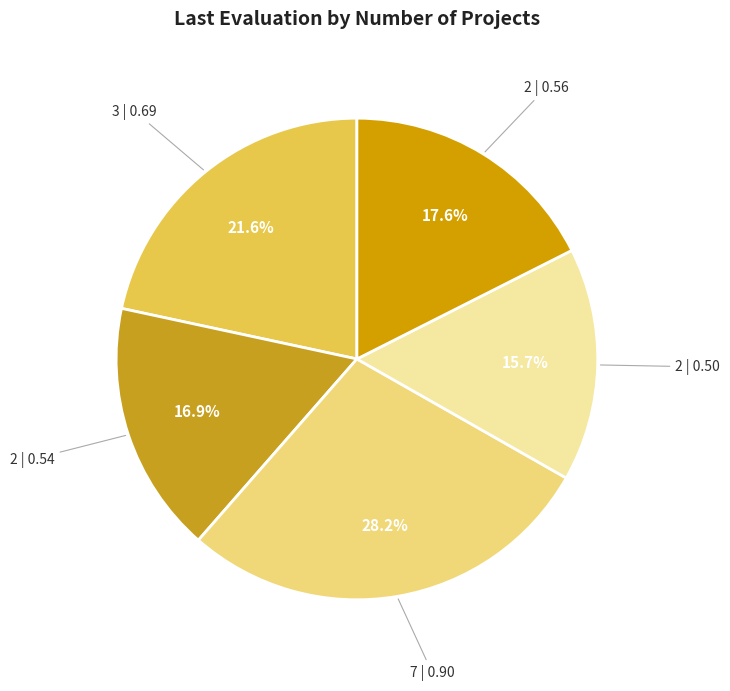

What percentage is NOT represented by 7 | 0.90?

71.8%